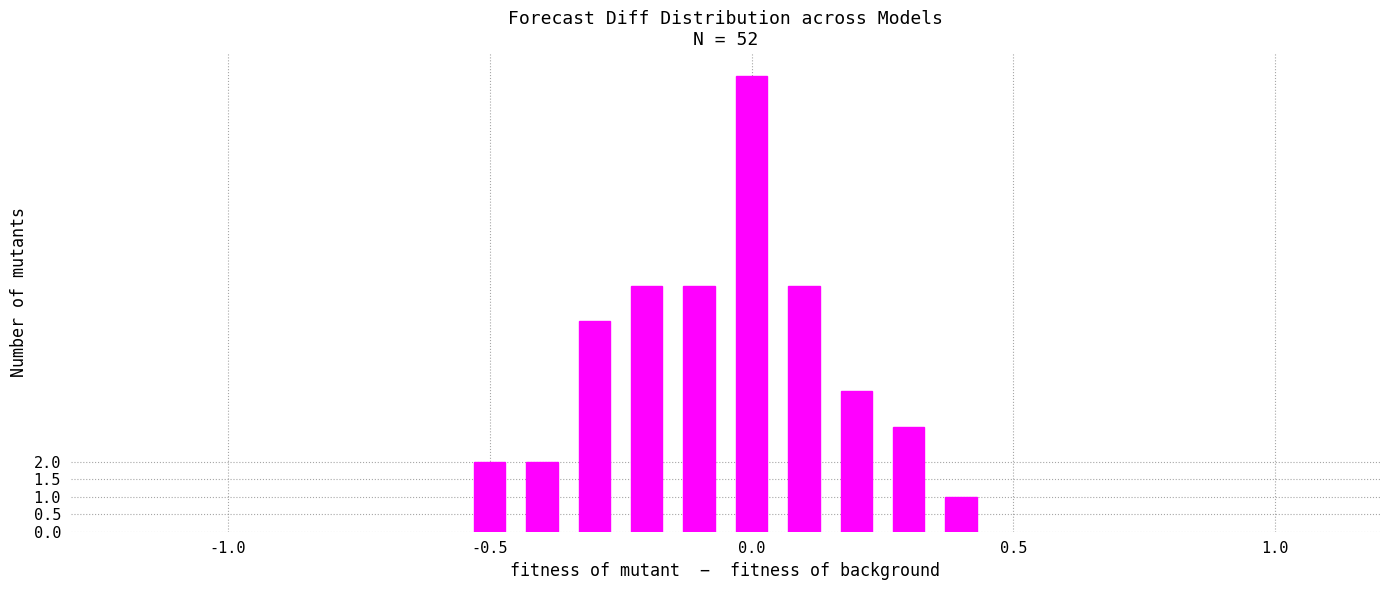

What is the greatest value displayed?

13